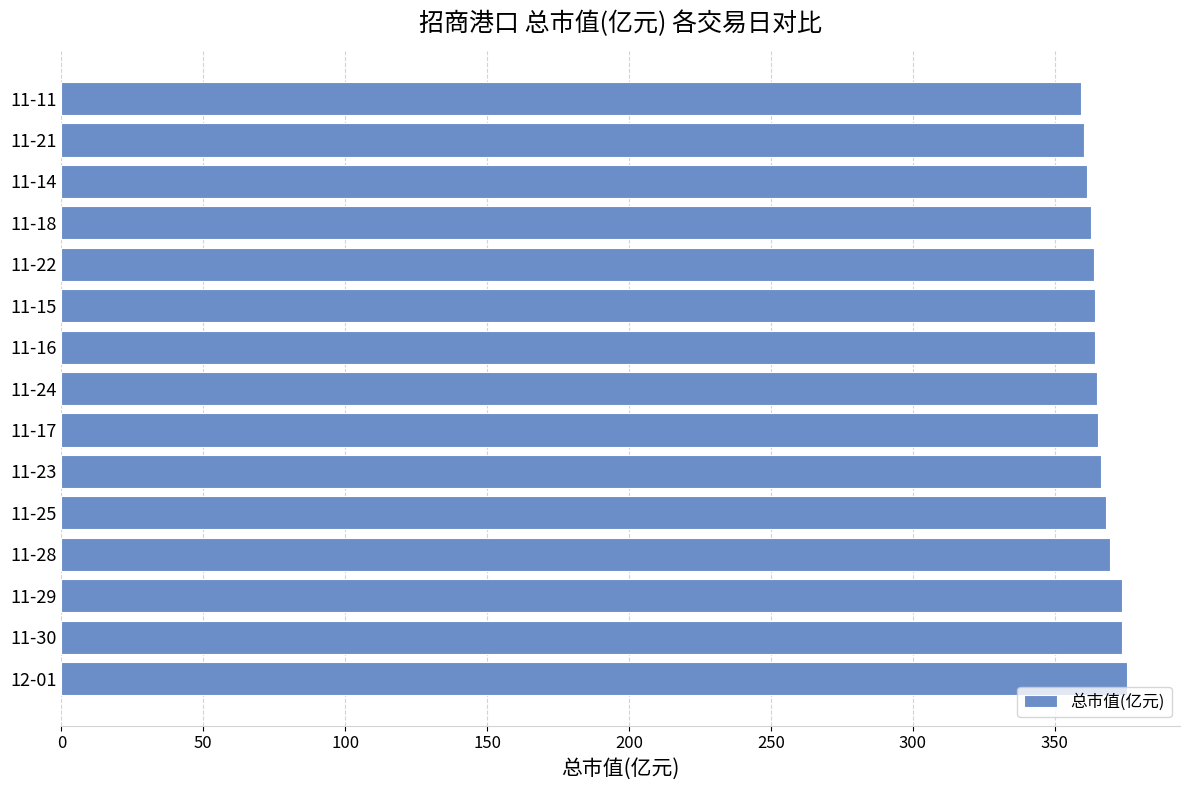

How many categories are shown in the chart?

15